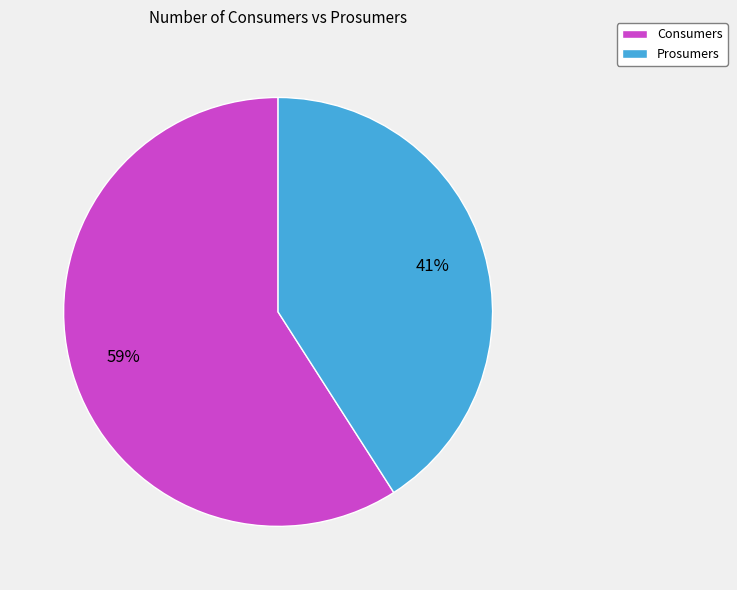

Approximately how many times larger is the value at Consumers compared to Prosumers?

1.4